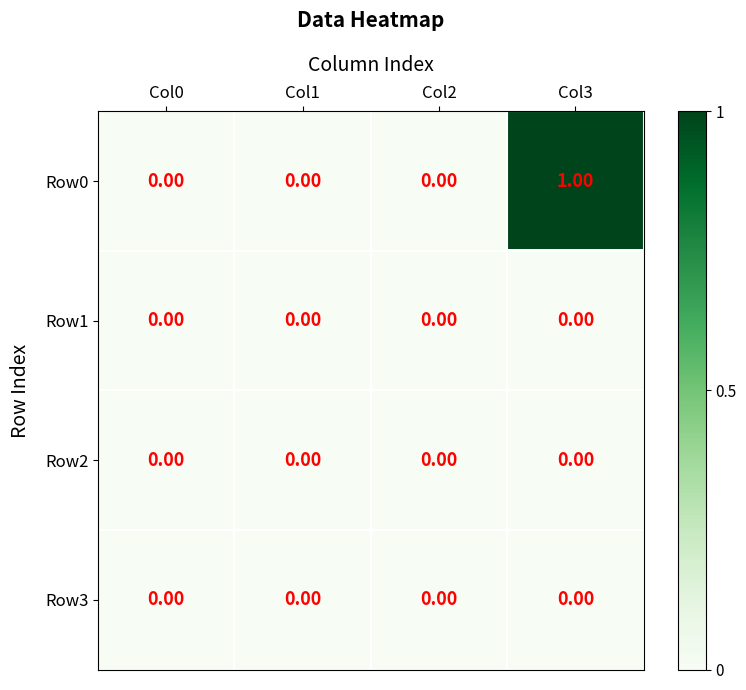

Which series changed the most between Col2 and Col3?

Row0